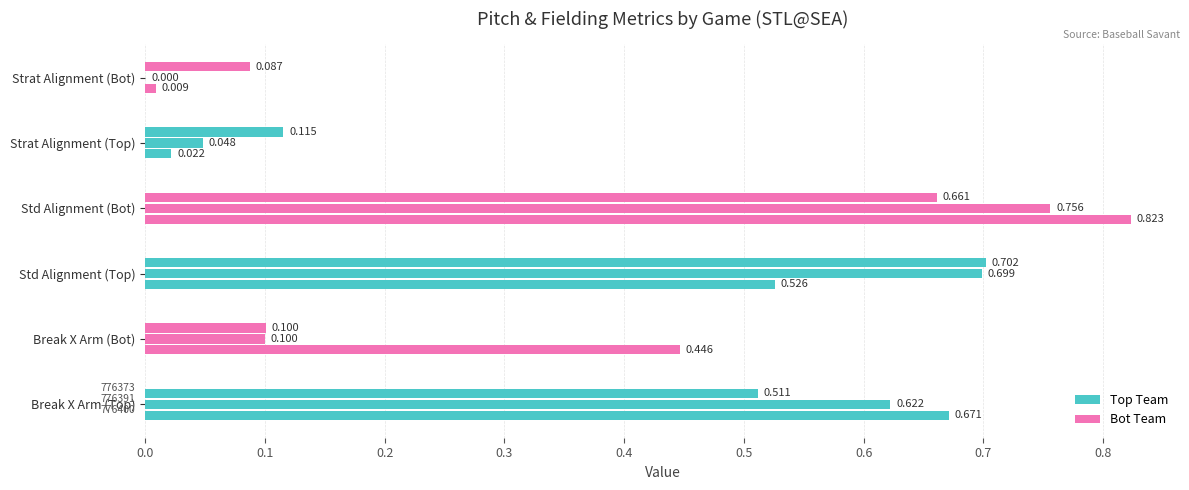

Between 0.0 and 0.1, which series saw the biggest shift?

Break X Arm (Bot)